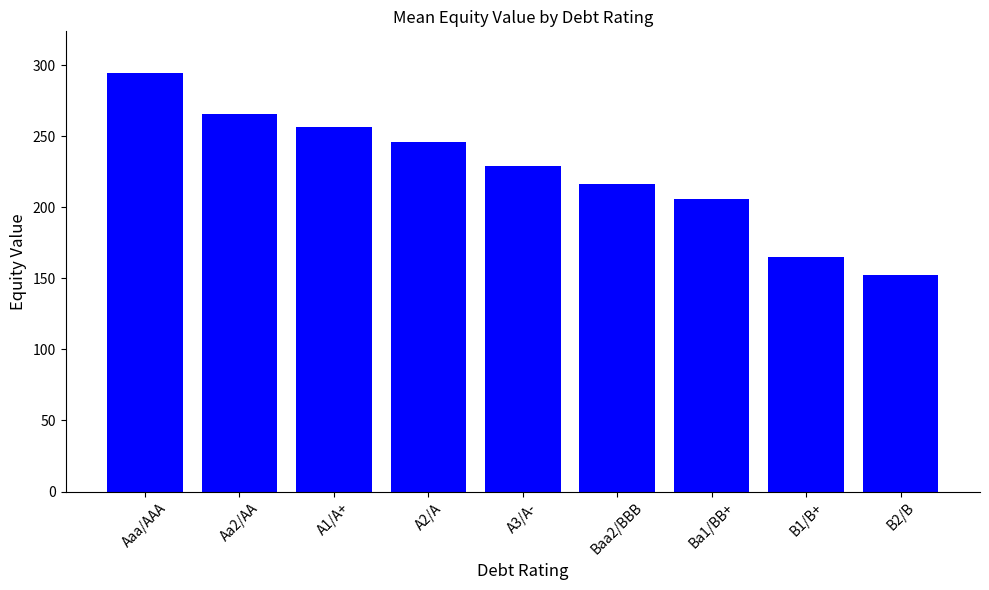

What is the difference between the values at B1/B+ and Aa2/AA?

100.1